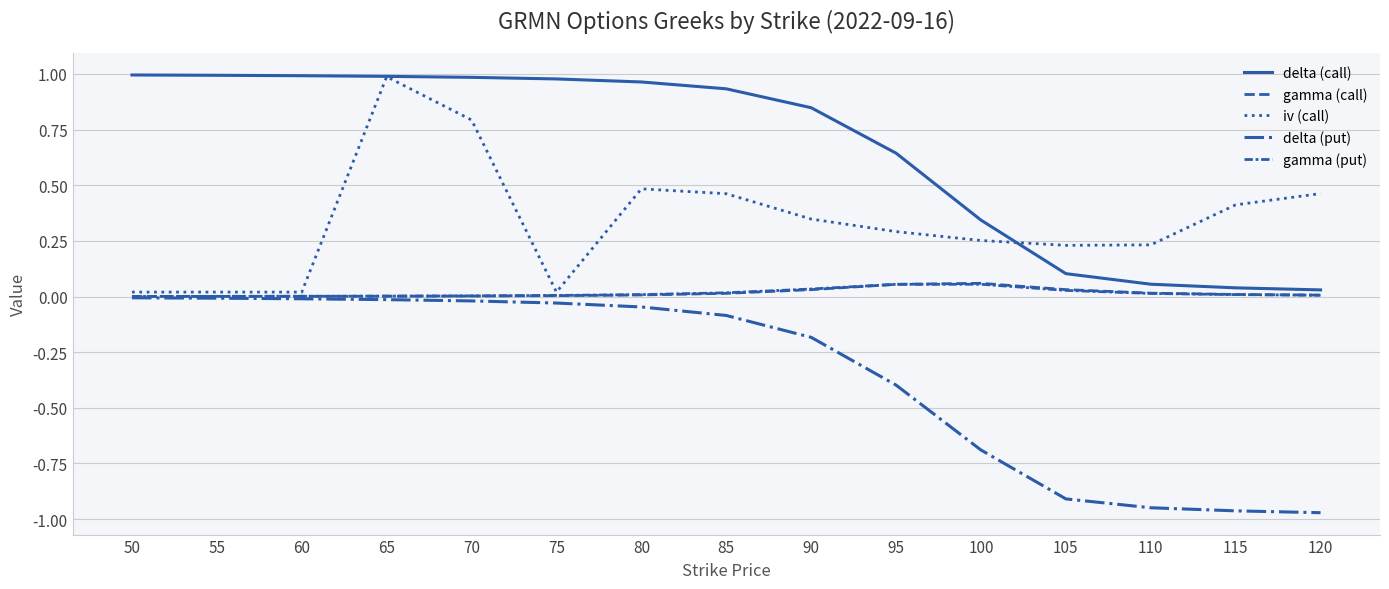

What is the difference between the highest and lowest values at 100?

1.0